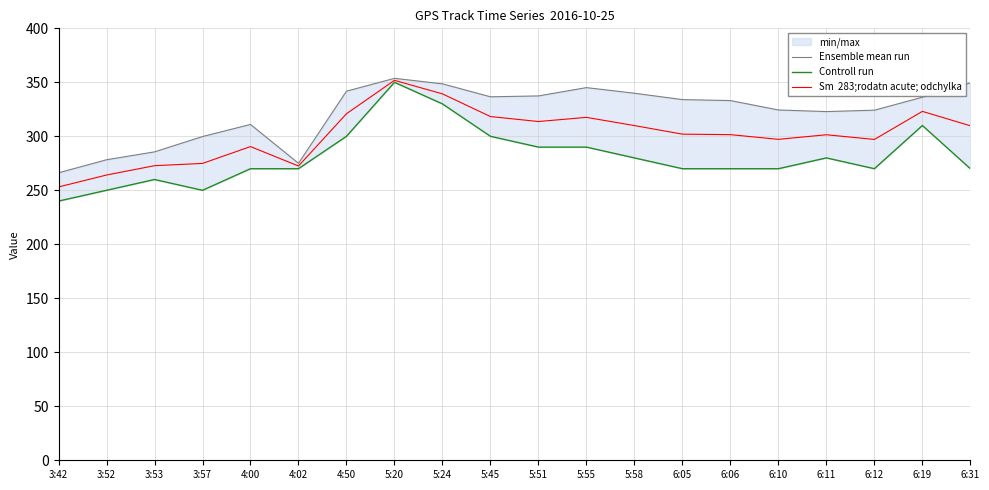

The value of Sm  283;rodatn acute; odchylka at 3:52 is 264.1. True or false?

True